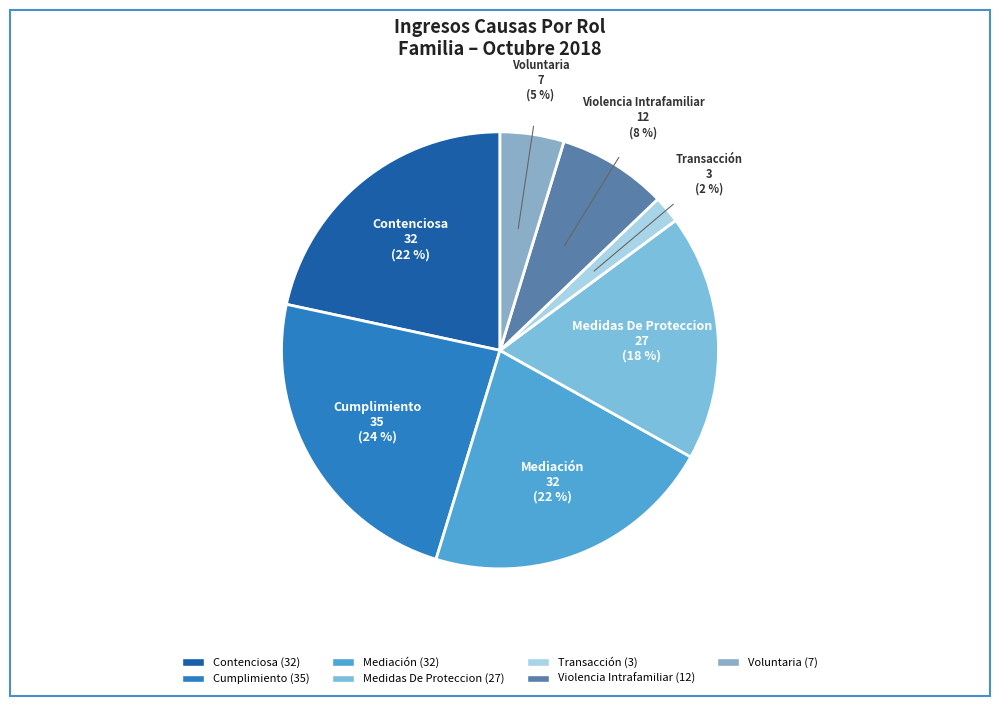

Which has a higher value, Voluntaria or Cumplimiento?

Cumplimiento